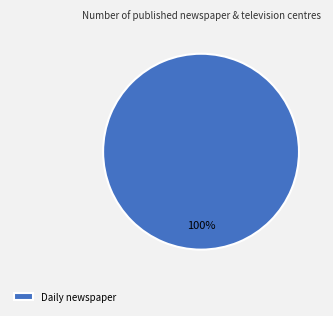

True or false: Daily newspaper accounts for 100% of the total.

True